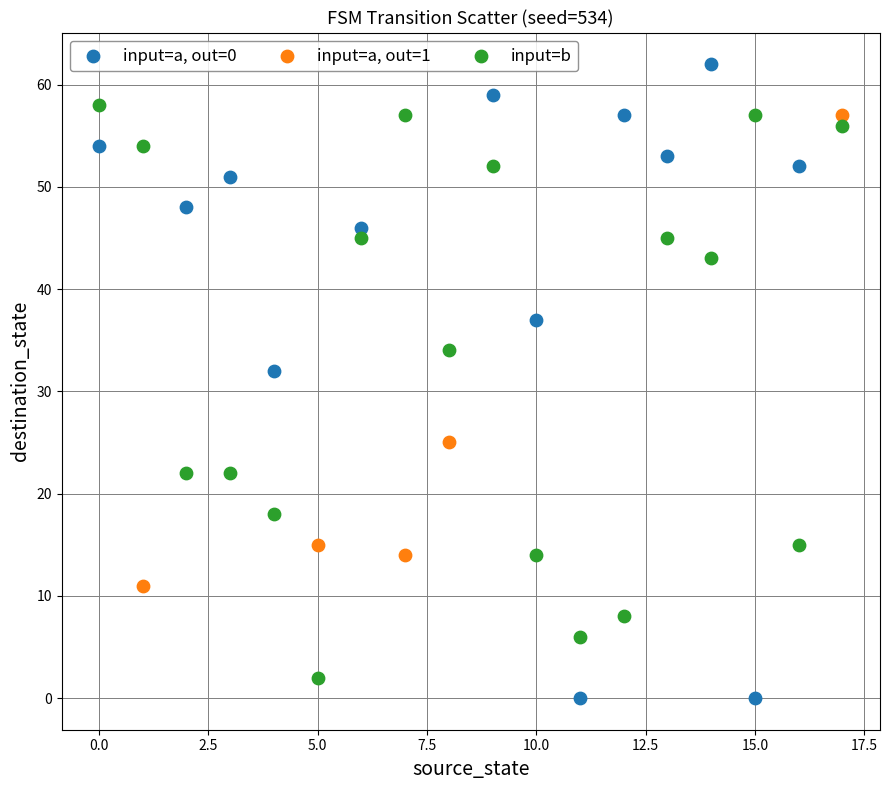

Which series contains the highest Y value?

input=a, out=0